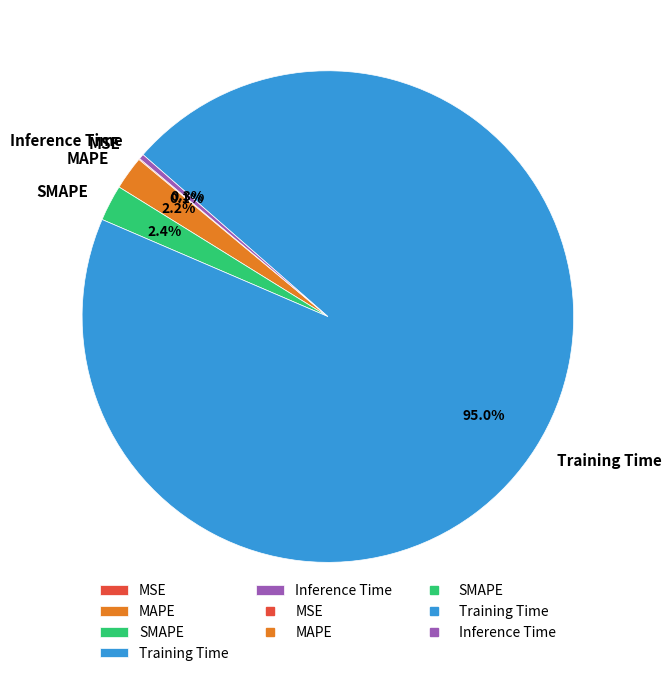

What percentage is NOT represented by Training Time?

5.0%